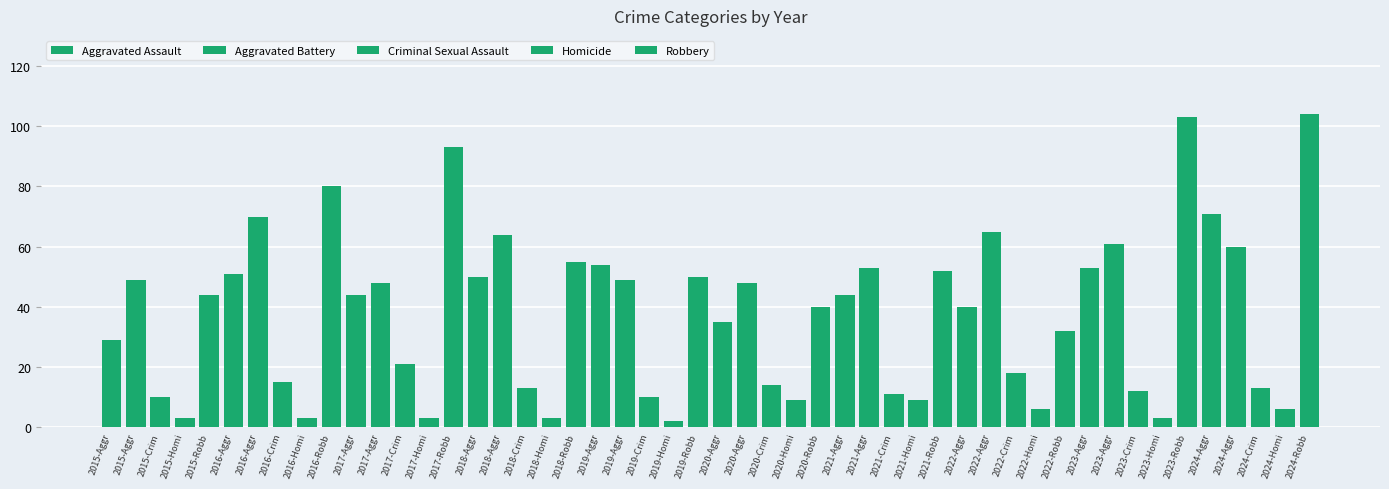

True or false: Robbery has a value of 26 at 2021.

False